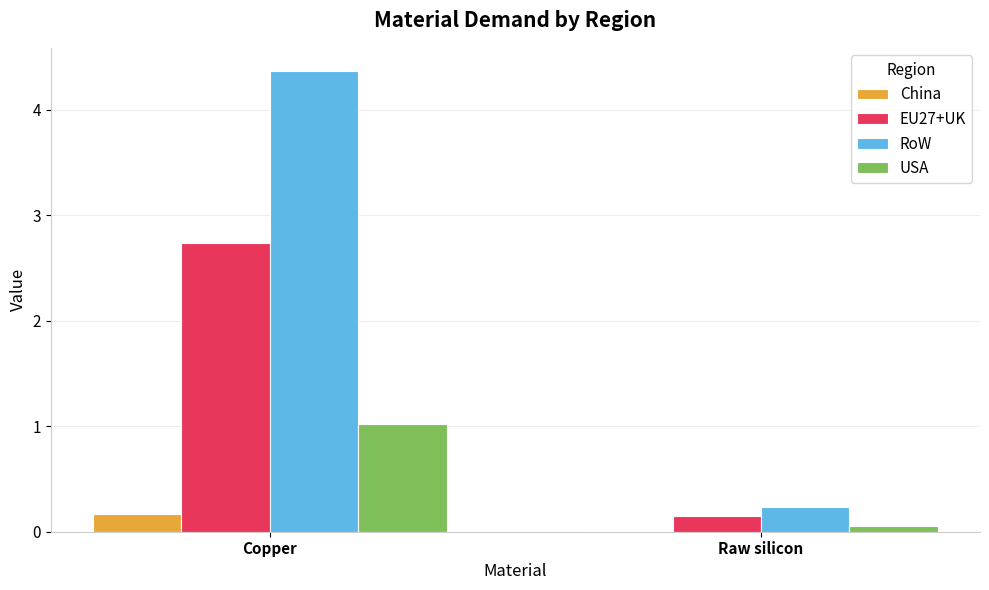

What is the average value of the EU27+UK series?

1.4